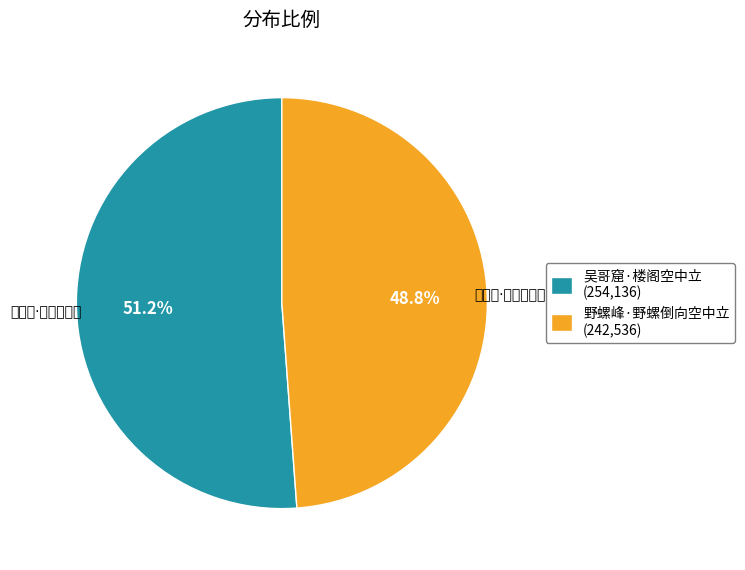

Combined, do 野螺峰·野螺倒向空中立 and 吴哥窟·楼阁空中立 account for over 50%?

Yes